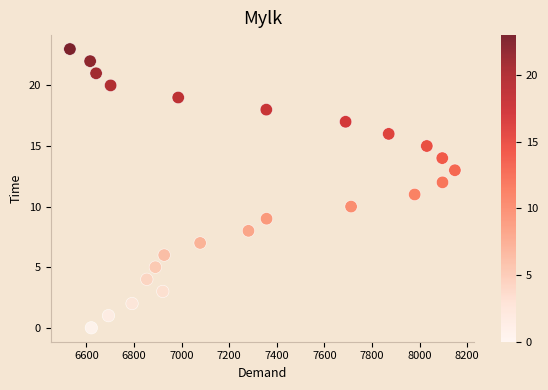

What is the range of X values (max minus min)?

1617